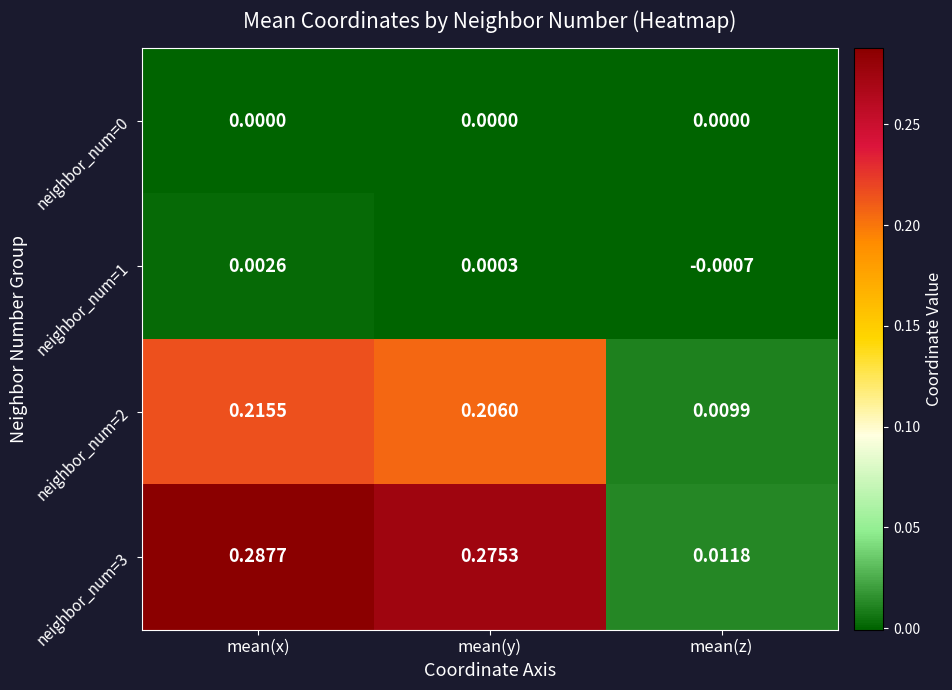

Which label corresponds to the smallest value in the chart?

mean(z)